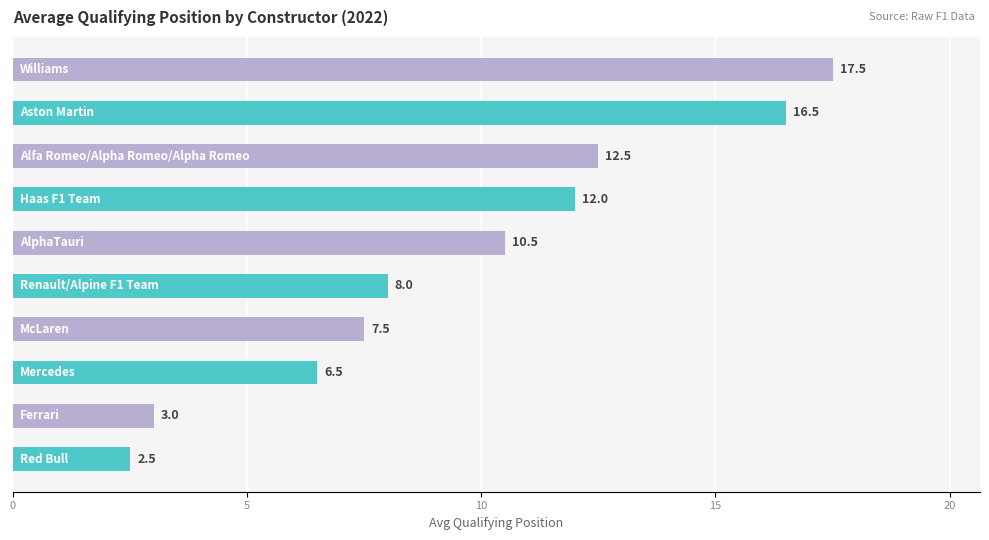

Reading bottom to top, what are all the values shown in this chart?

2.5	3.0	6.5	7.5	8.0	10.5	12.0	12.5	16.5	17.5